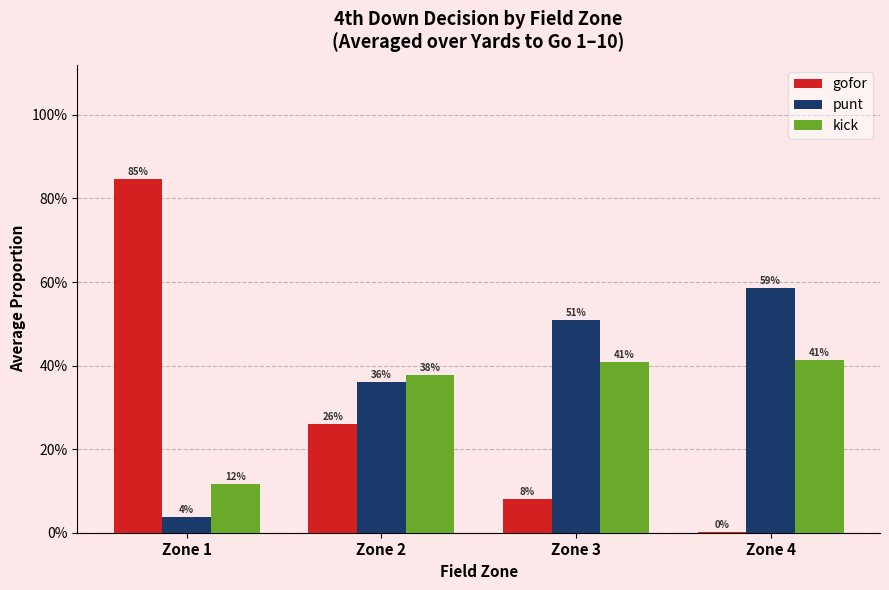

Are the bars horizontal?

No